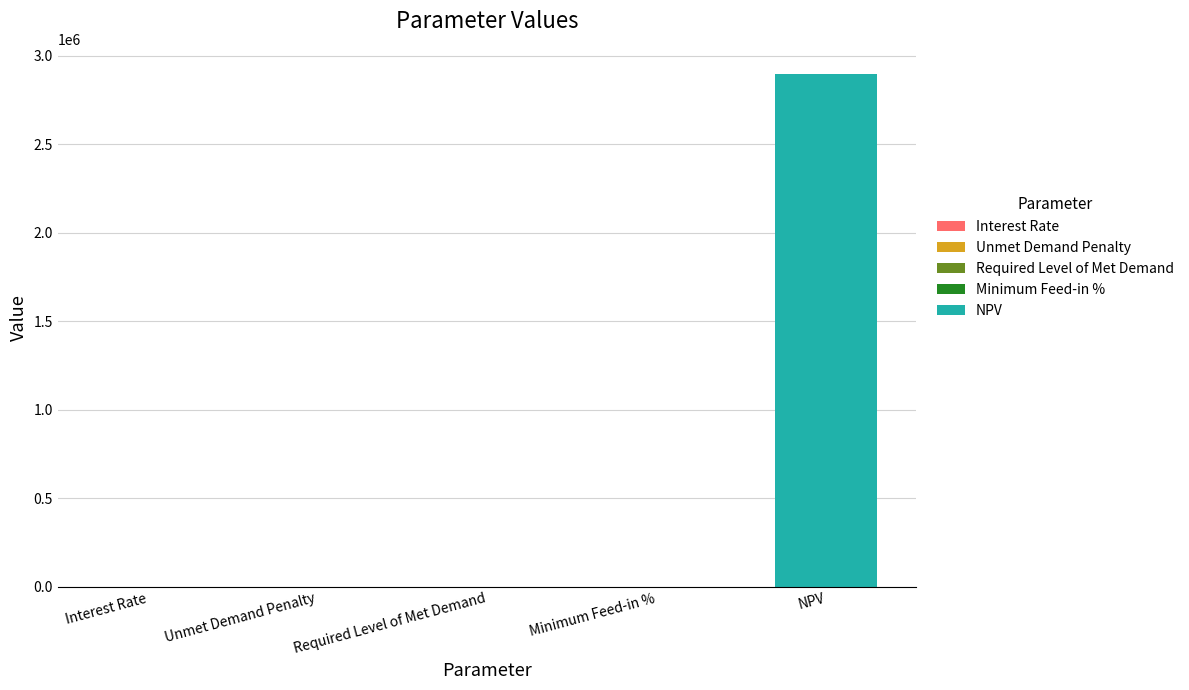

What position from the right is Minimum Feed-in %?

2